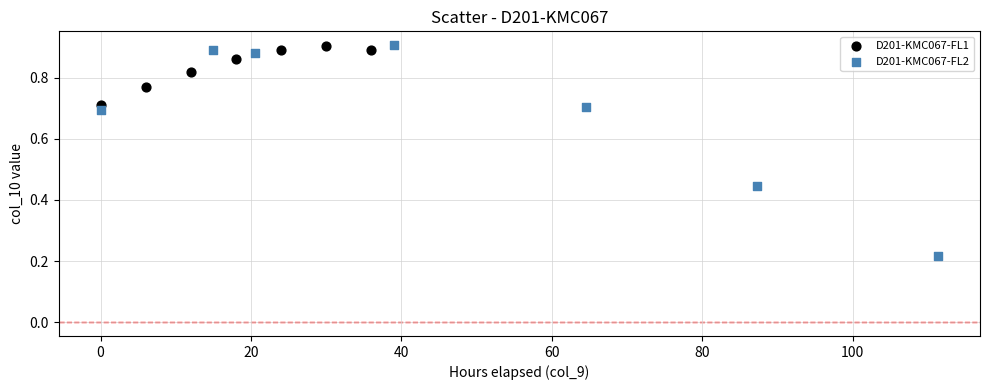

Which series has the widest spread of Y values?

D201-KMC067-FL2